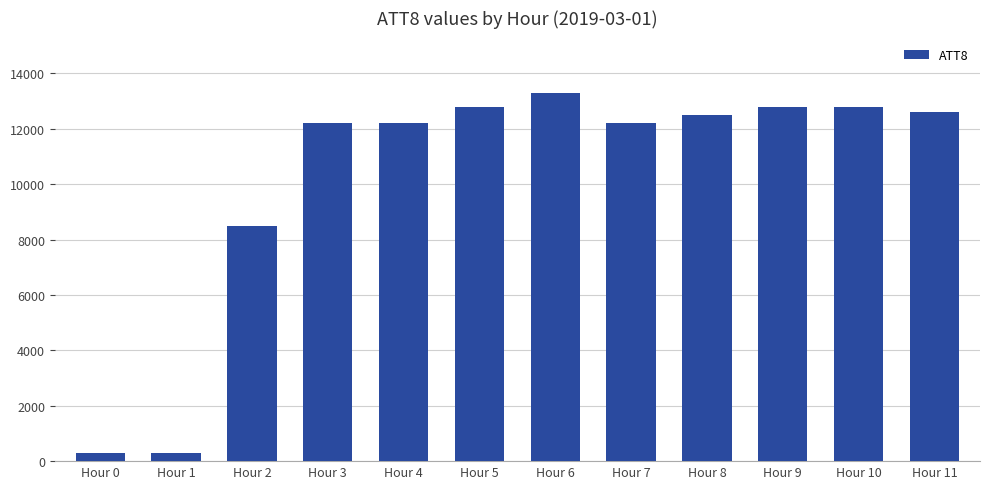

What is the difference between the maximum and minimum values?

13000